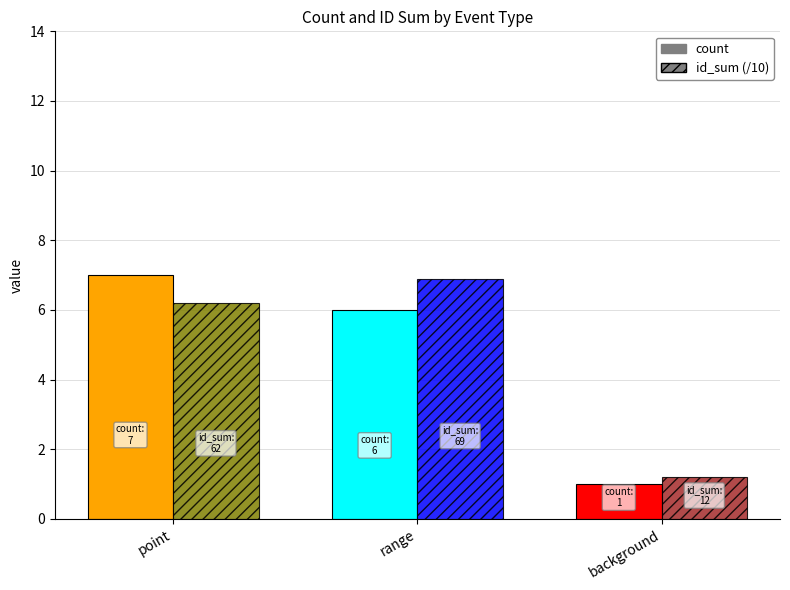

Between id_sum and count, which is larger?

id_sum